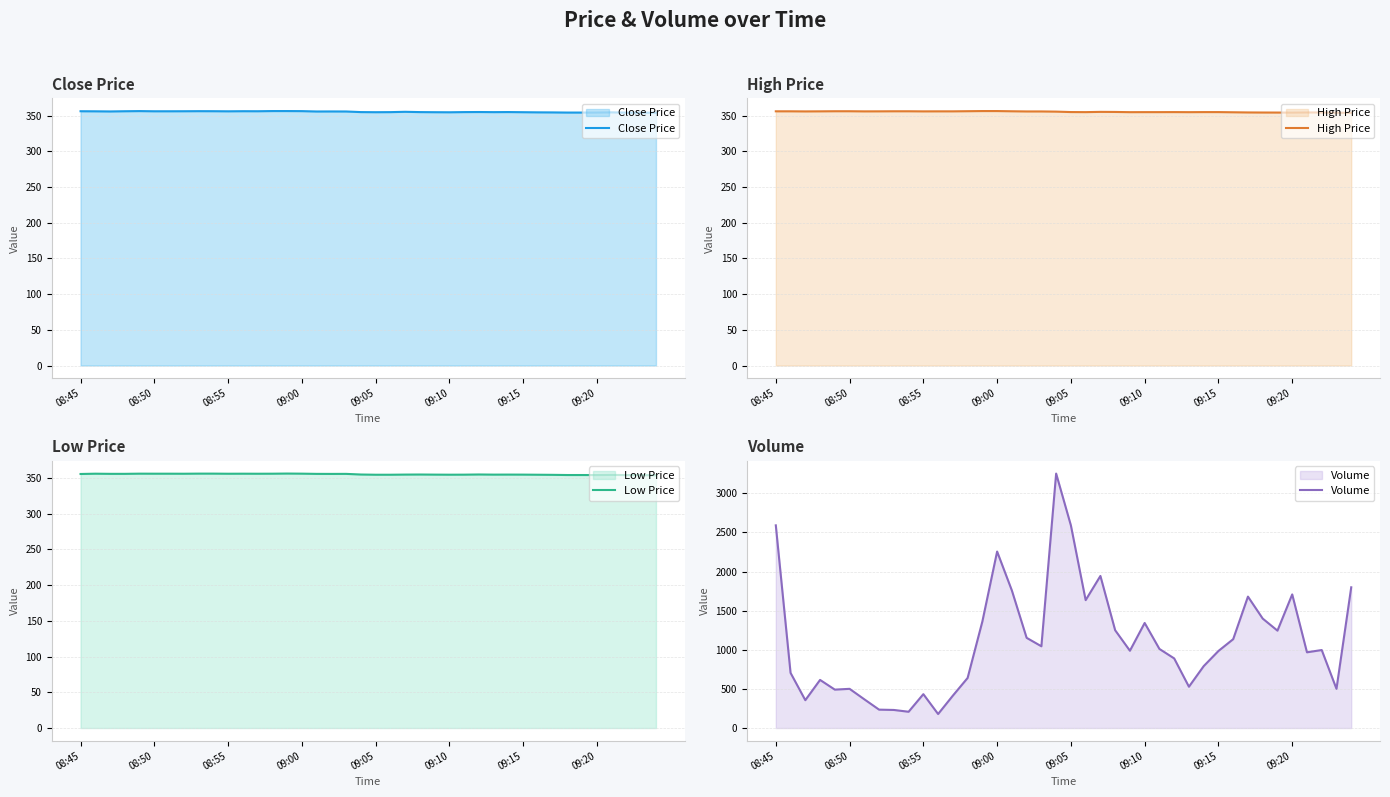

How many data points in Volume are above 997?

19